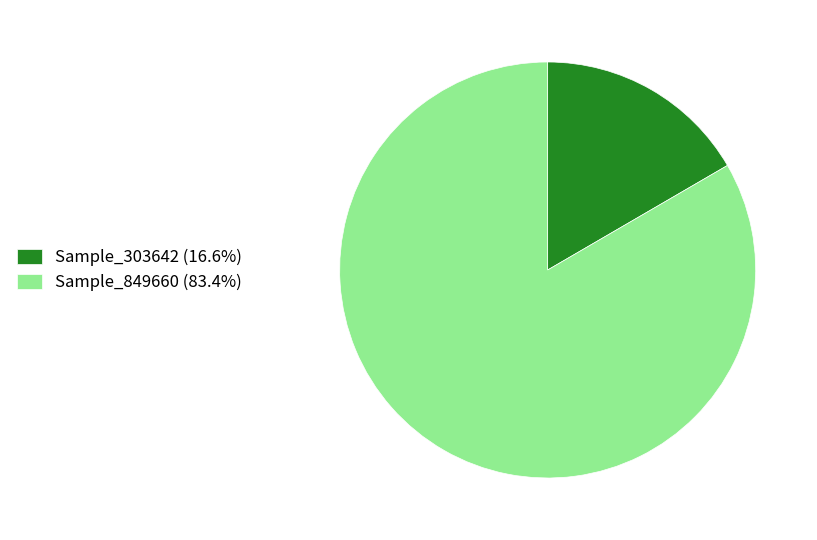

How many slices are in this pie chart?

2